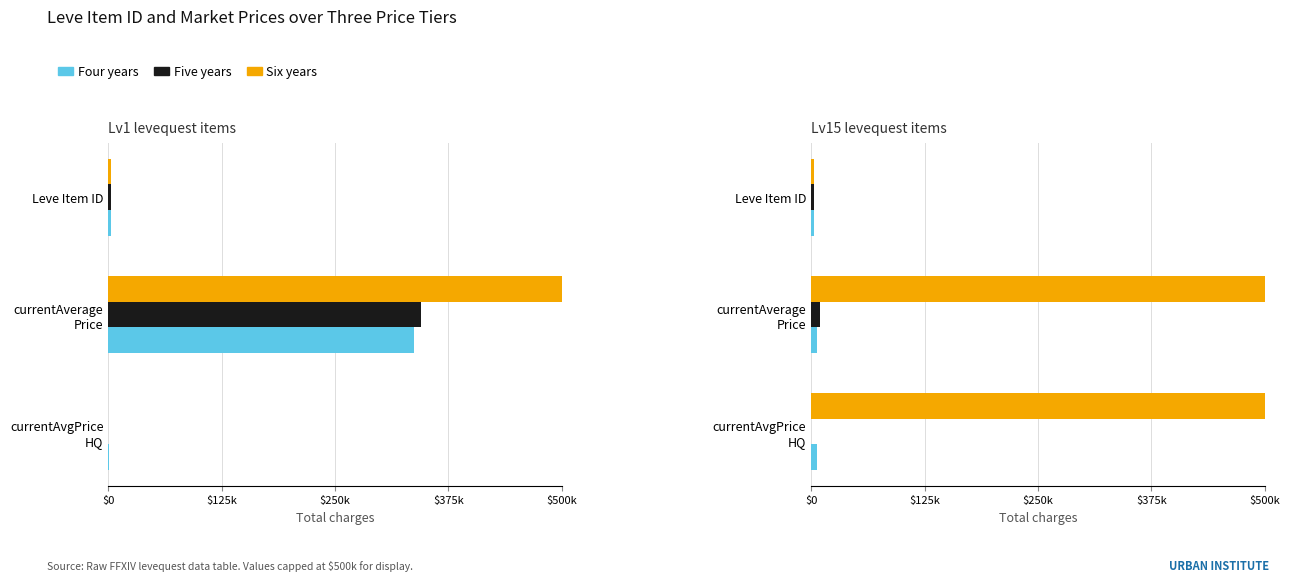

List the series in order of their peak value, lowest first.

Four years, Five years, Six years